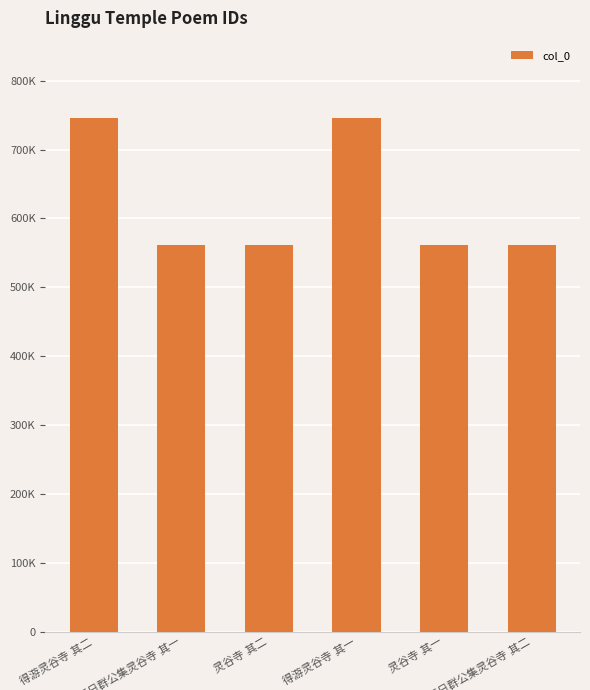

What is the label of the 1st bar from the right?

至日群公集灵谷寺 其二